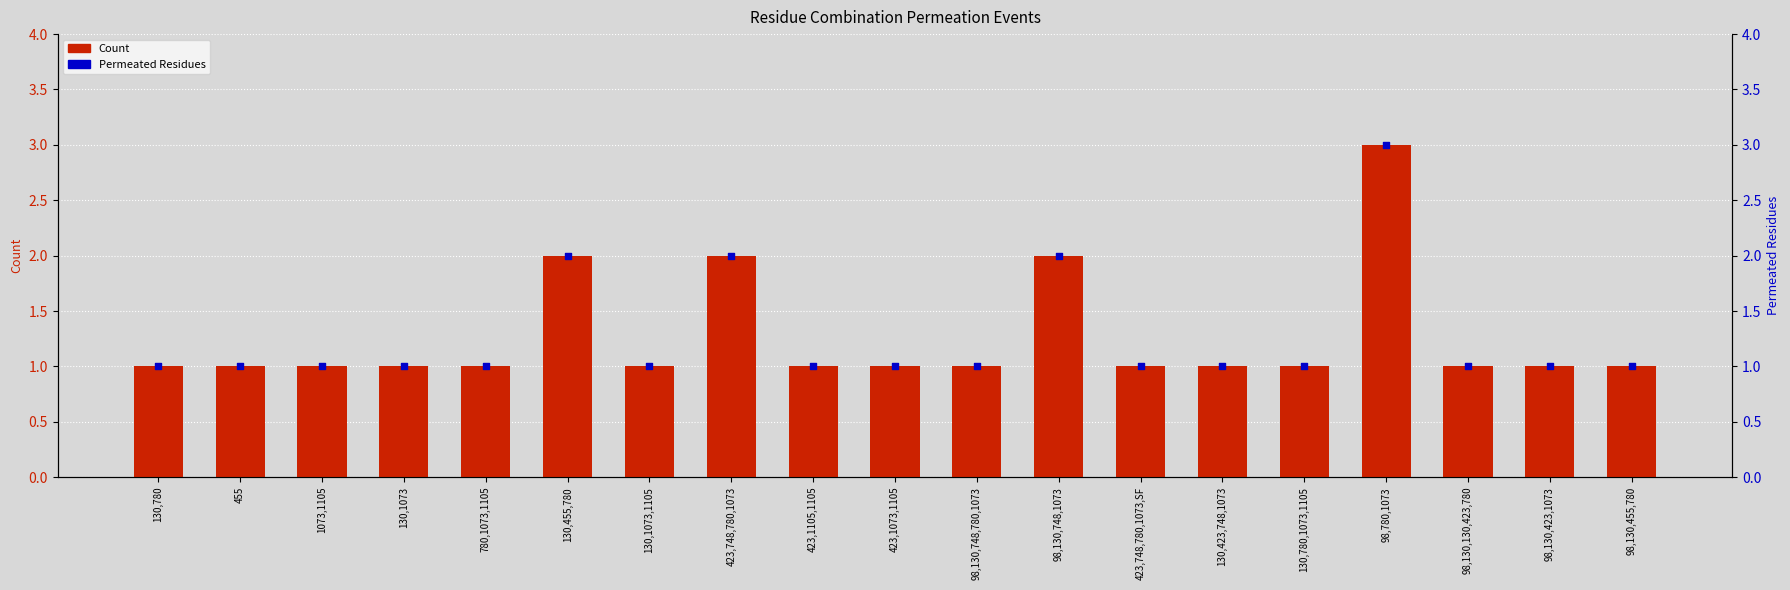

At which category is the sum across all series the highest?

98,780,1073